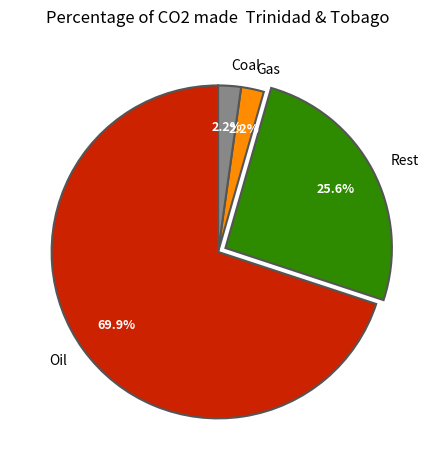

Does Oil account for over 50% of the chart?

Yes